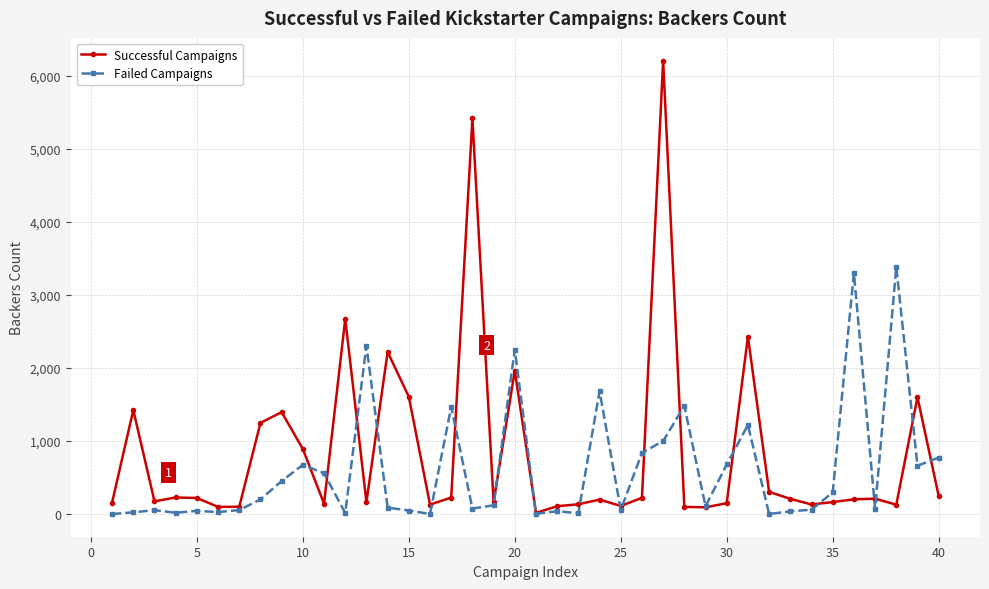

True or false: Successful Campaigns has more than 1 points higher than both neighbors.

True